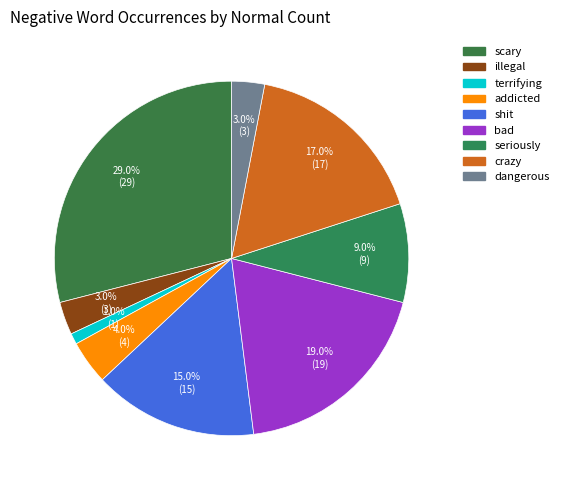

How many slices are in this pie chart?

9